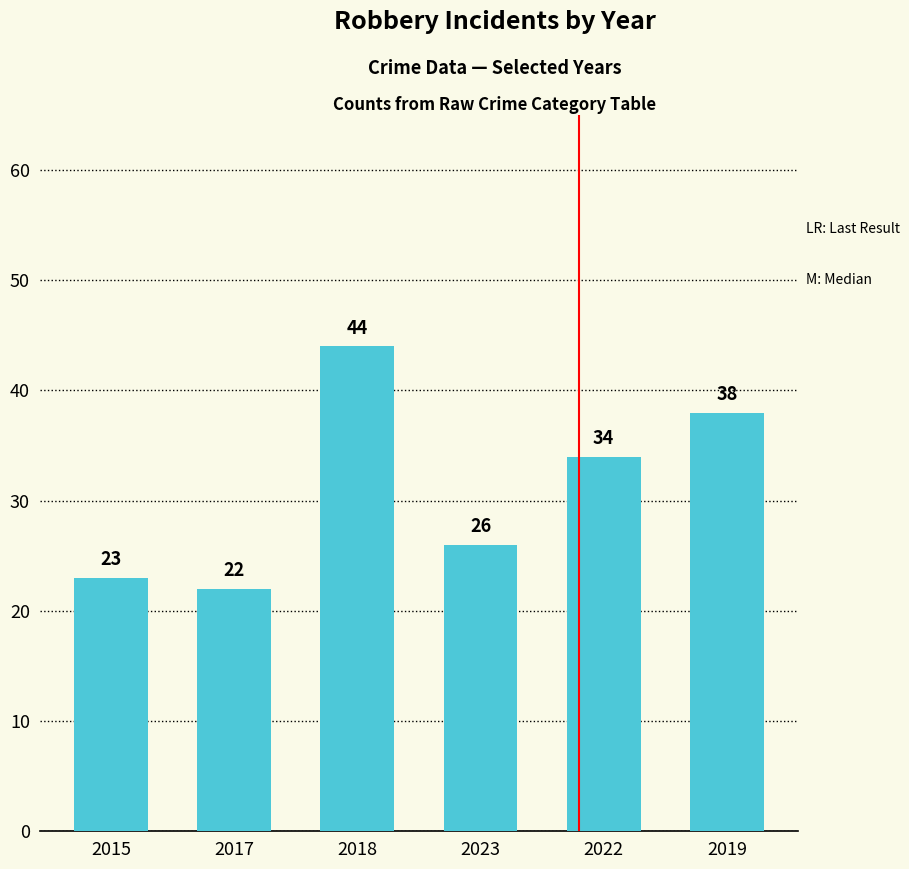

What is the label of the 1st bar from the right?

2019